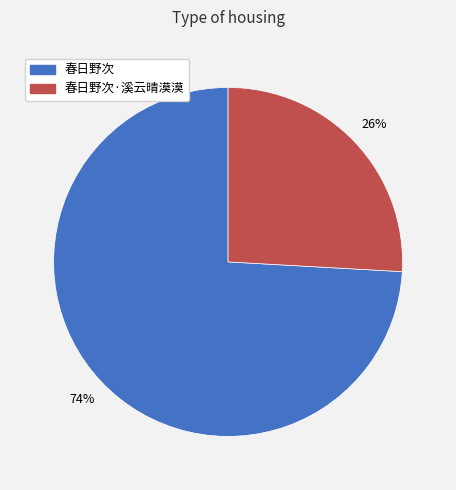

To the nearest percent, what is the difference between the largest and smallest slice percentages?

48%